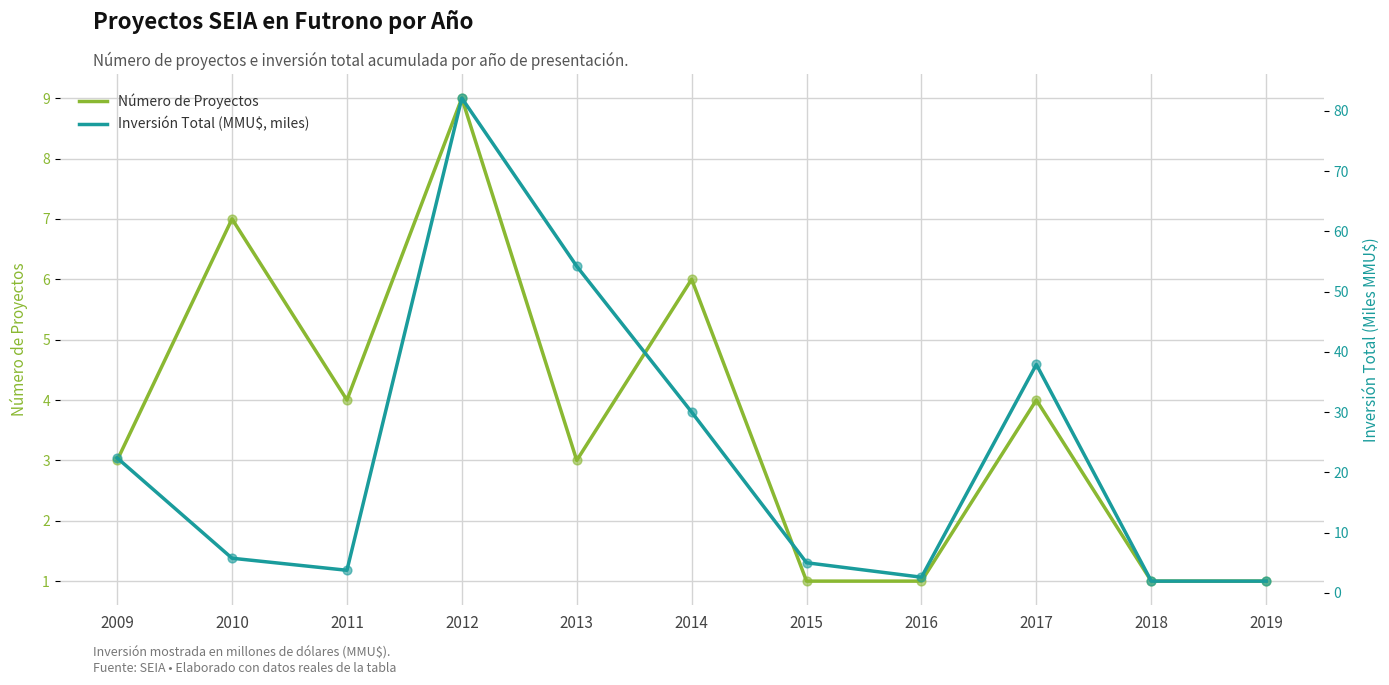

Is the value of Inversión Total (MMU$, miles) at 2012 greater than the value of Número de Proyectos at 2018?

Yes